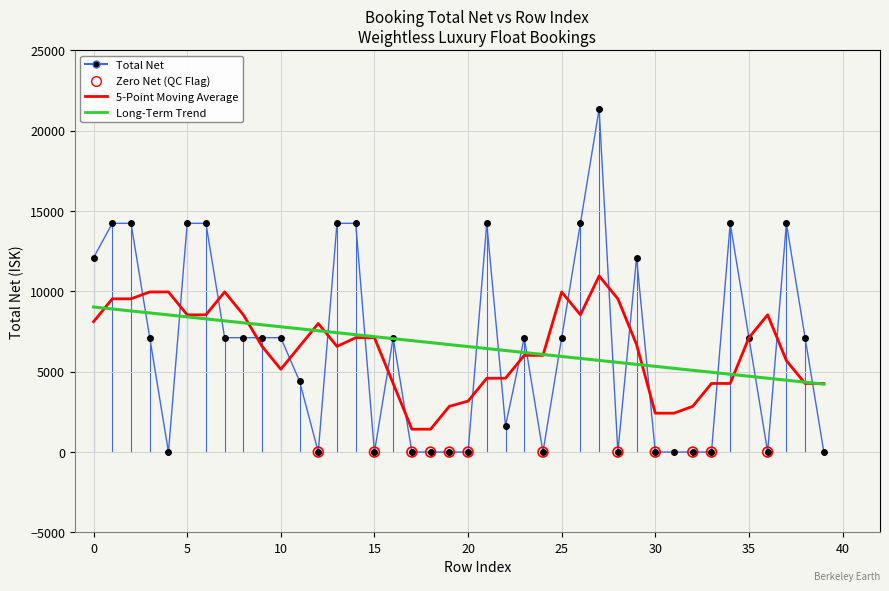

List the series in order of their peak value, highest first.

Total Net, 5-Point Moving Average, Long-Term Trend